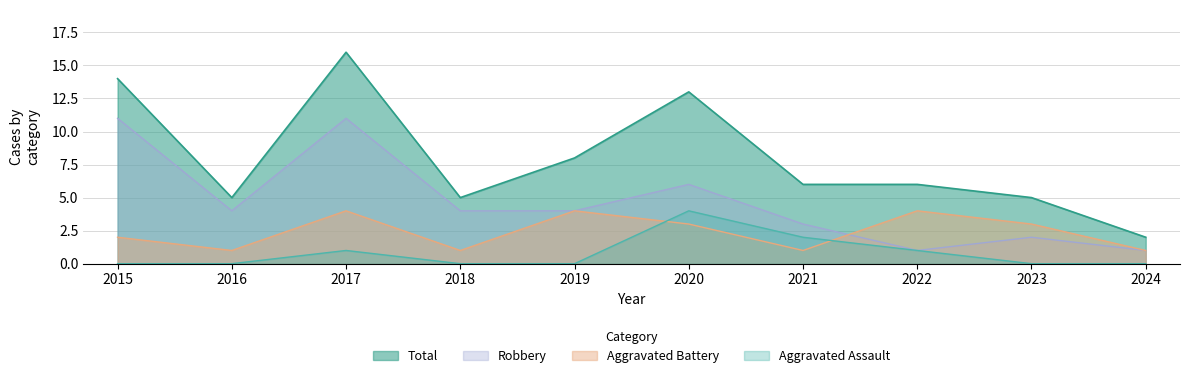

Reading left to right, extract all data points from this chart.

Aggravated Assault: 2015=0	2016=0	2017=1	2018=0	2019=0	2020=4	2021=2	2022=1	2023=0	2024=0
Aggravated Battery: 2015=2	2016=1	2017=4	2018=1	2019=4	2020=3	2021=1	2022=4	2023=3	2024=1
Robbery: 2015=11	2016=4	2017=11	2018=4	2019=4	2020=6	2021=3	2022=1	2023=2	2024=1
Total: 2015=14	2016=5	2017=16	2018=5	2019=8	2020=13	2021=6	2022=6	2023=5	2024=2